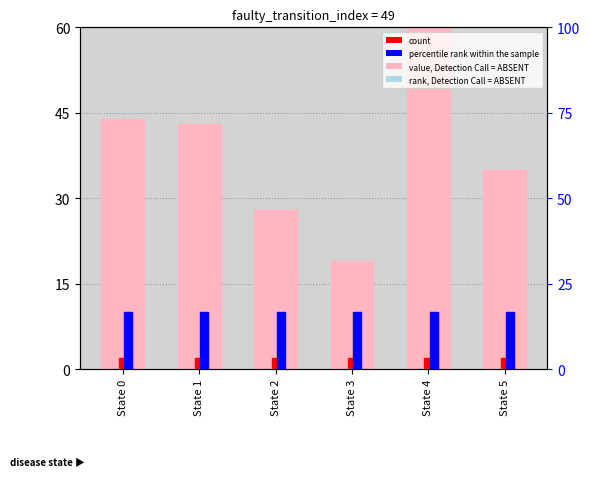

How many bars are there in total?

24